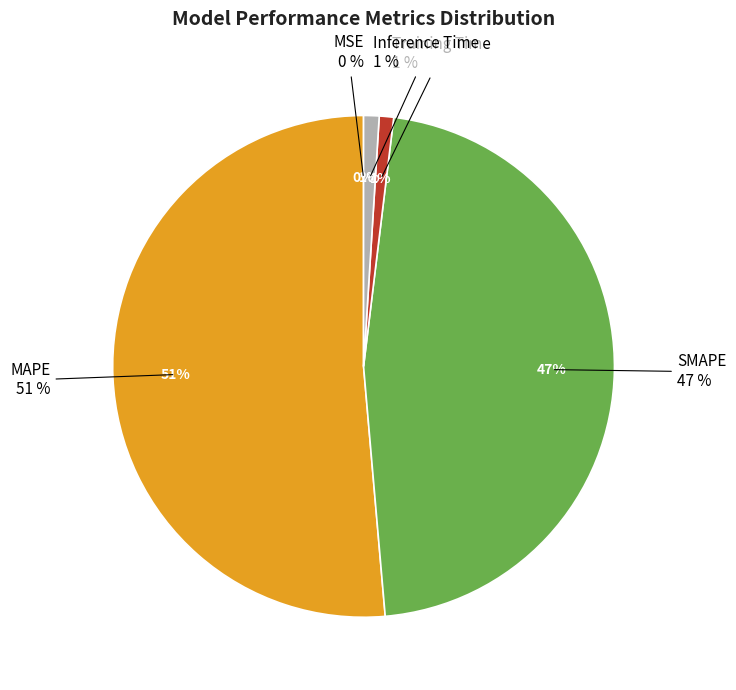

What is the smallest slice in the pie chart?

MSE